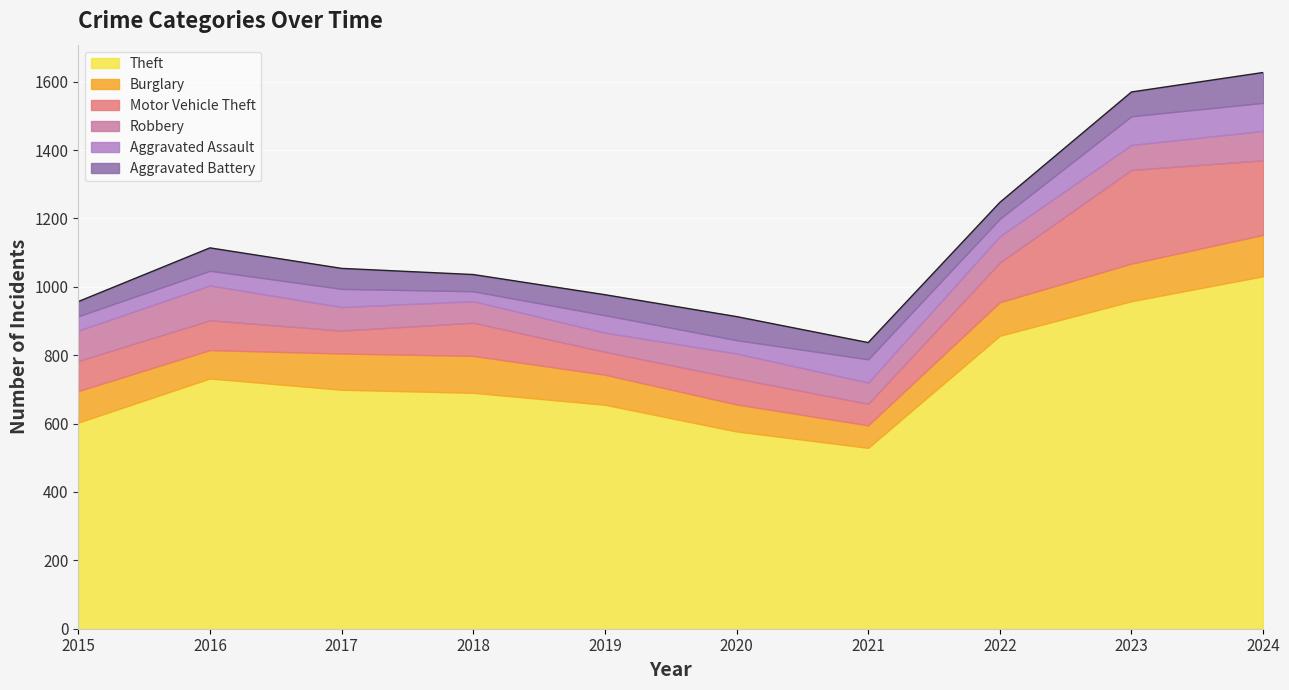

True or false: Robbery and Theft intersect in this chart.

False